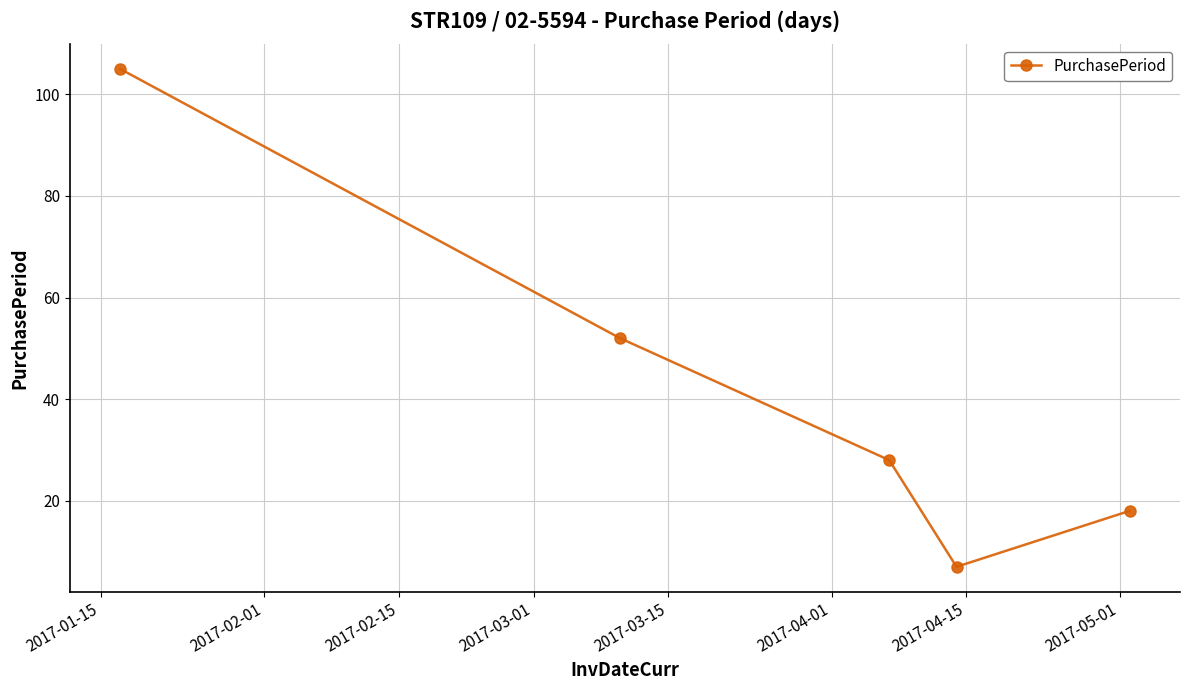

What is the value of the 4th point from the left?

7